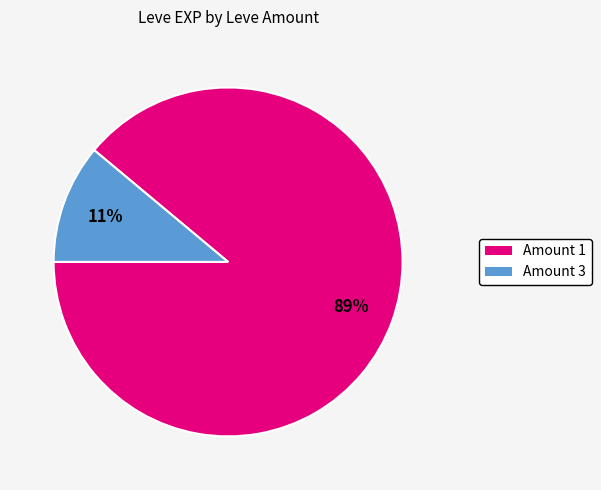

Count the number of slices in the pie.

2